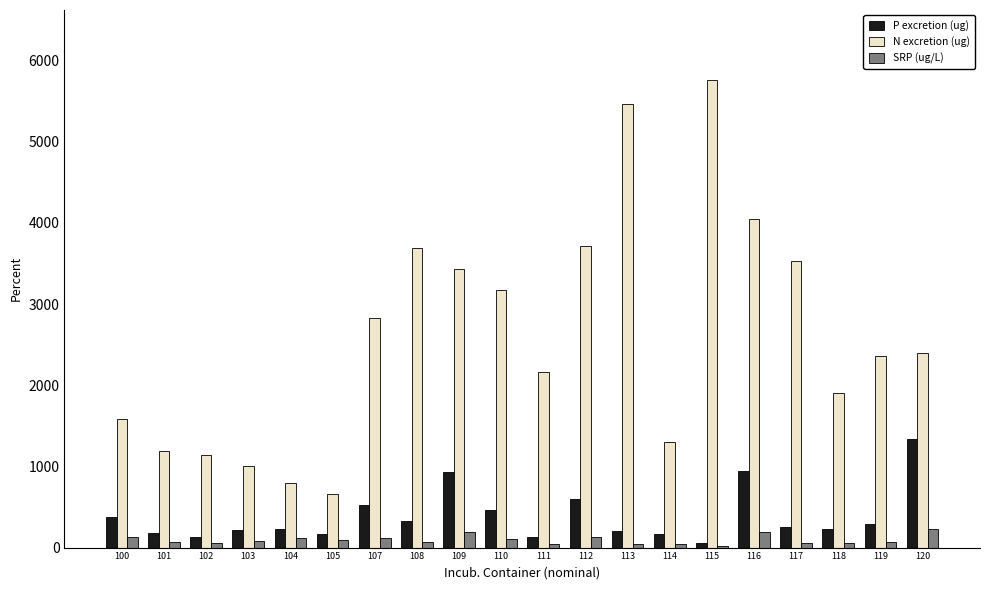

Between 108 and 116, which series saw the biggest shift?

P excretion (ug)